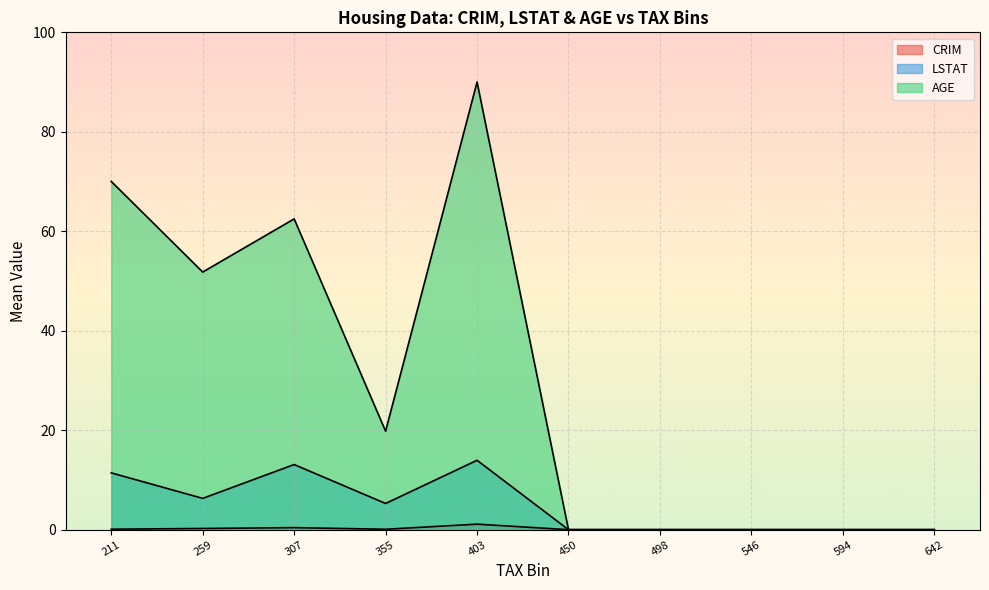

How many lines are shown in the chart?

3